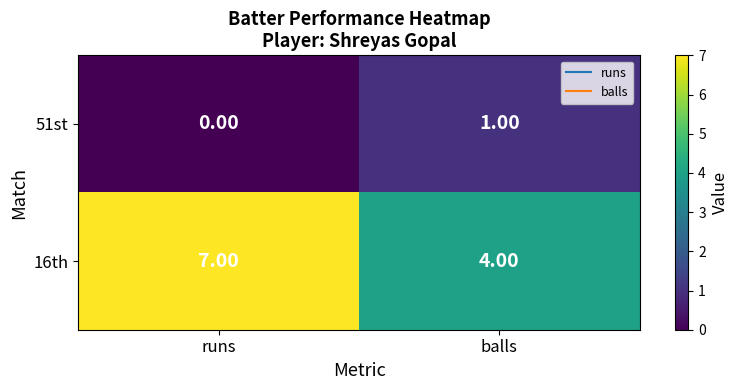

Which series has the largest total across all categories?

16th